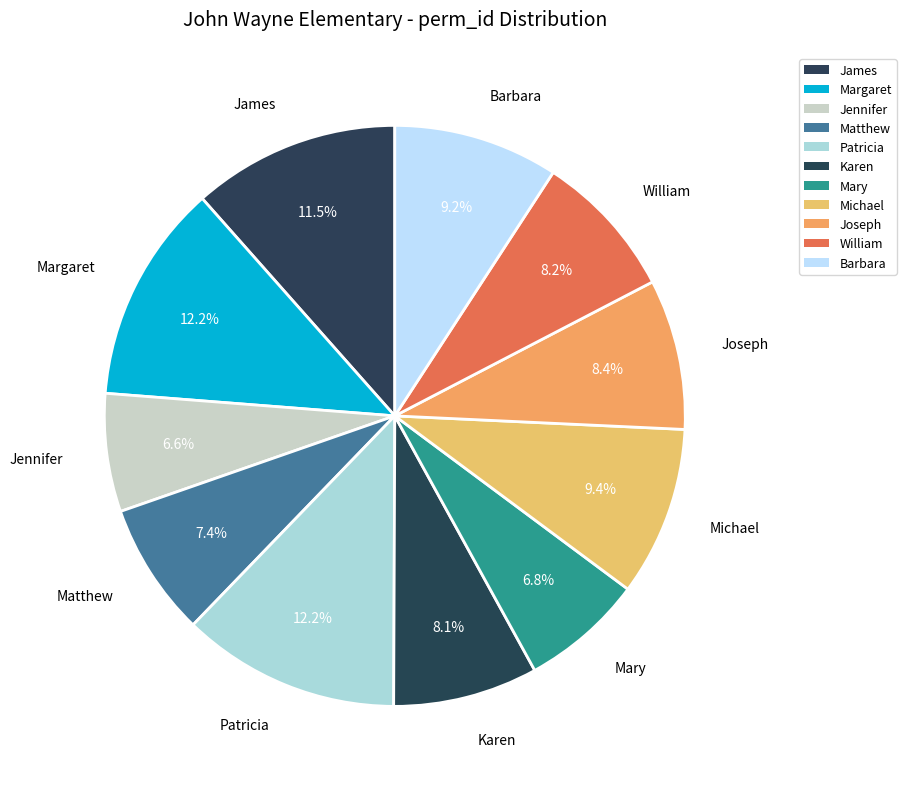

To the nearest percent, what is the average slice percentage?

9%